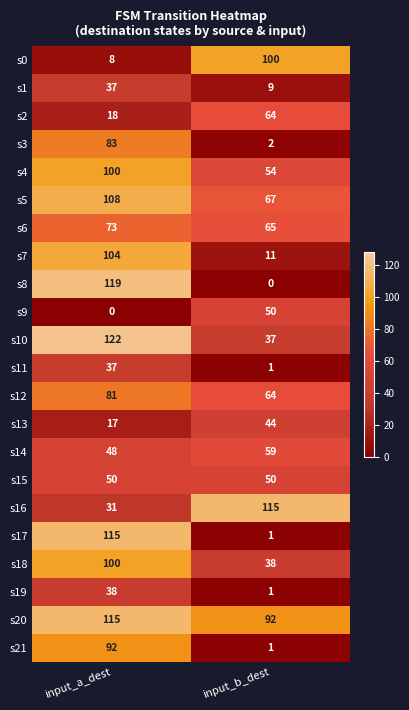

Which series has the largest total across all categories?

s20